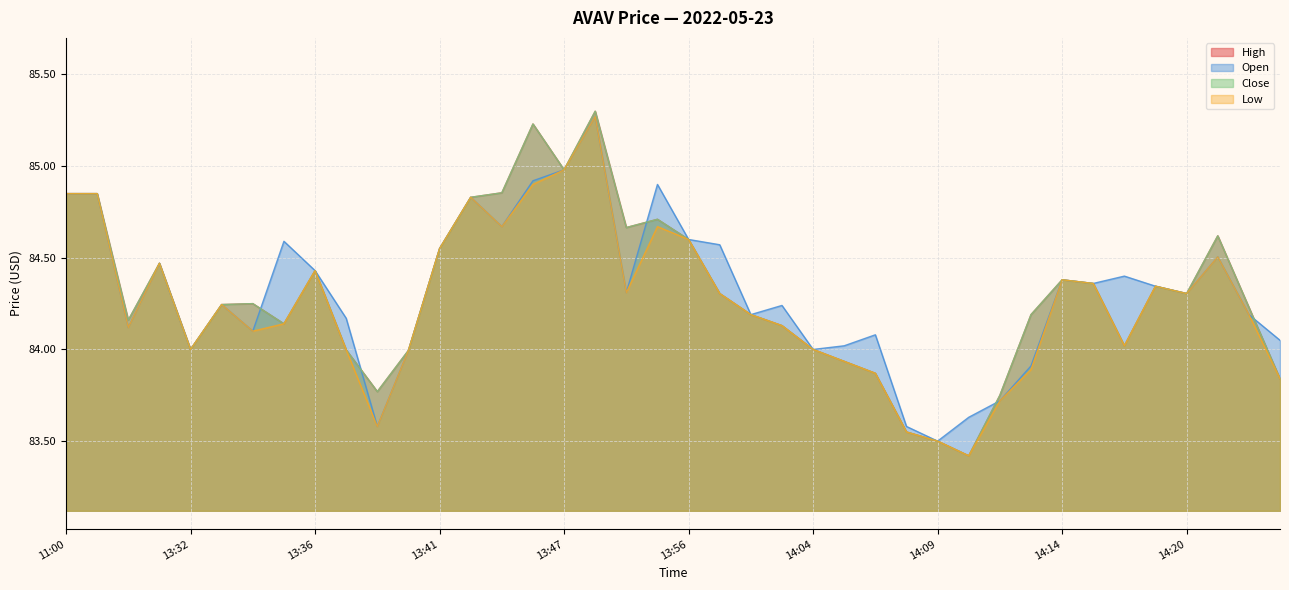

Which series has the largest total across all categories?

open